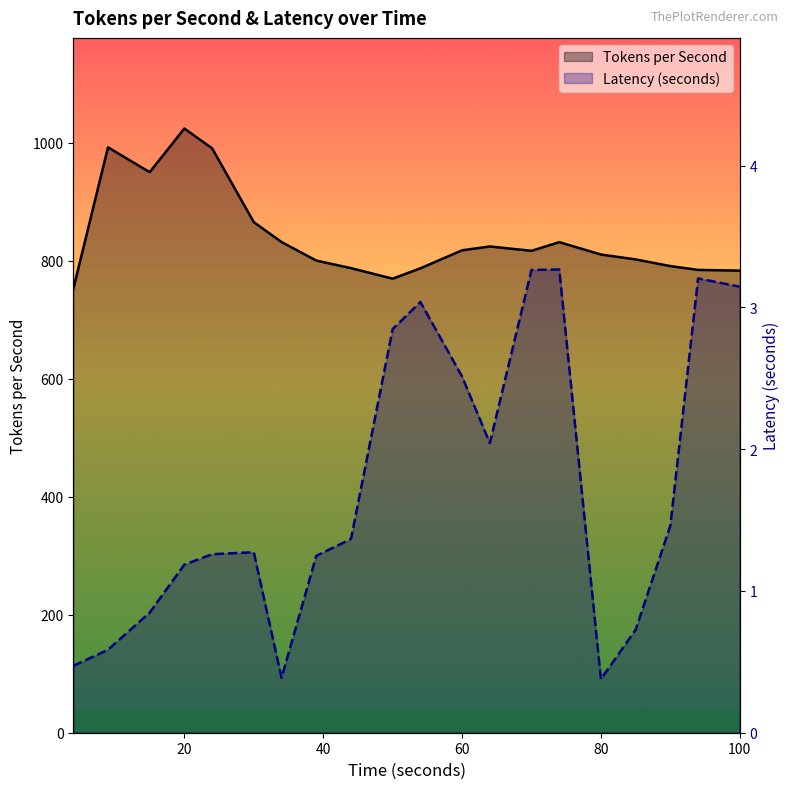

How many data points in Latency (seconds) are above 1?

14